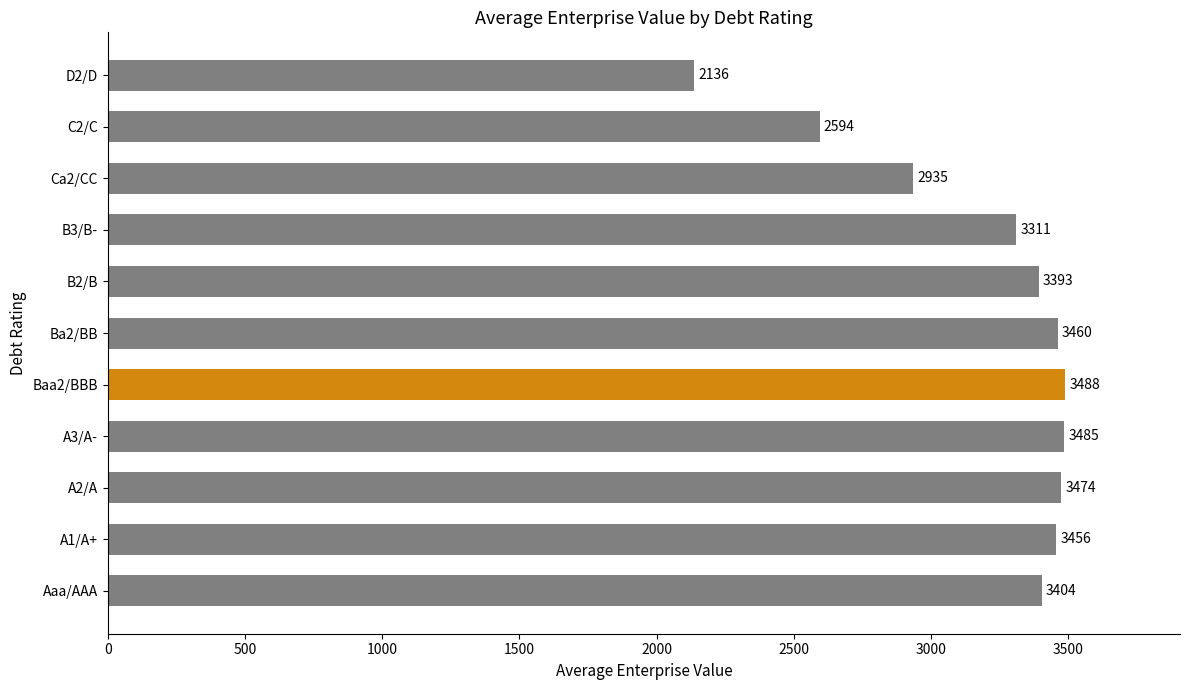

List the labels in order of value, largest first.

Baa2/BBB, A3/A-, A2/A, Ba2/BB, A1/A+, Aaa/AAA, B2/B, B3/B-, Ca2/CC, C2/C, D2/D